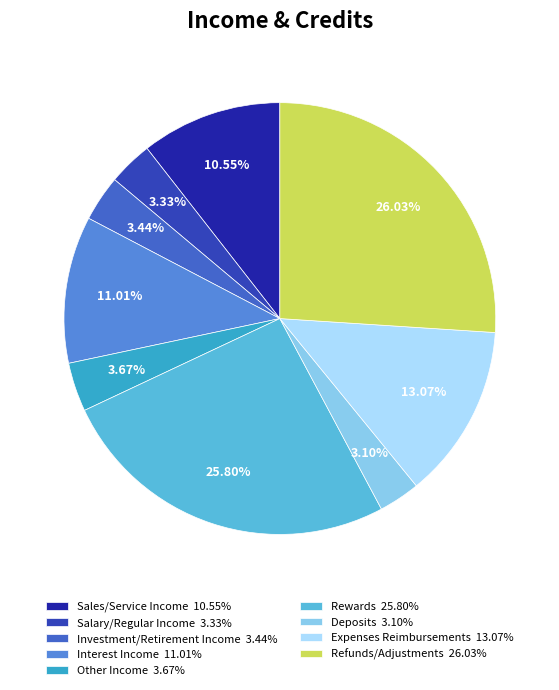

True or false: Sales/Service Income accounts for 11% of the total.

True